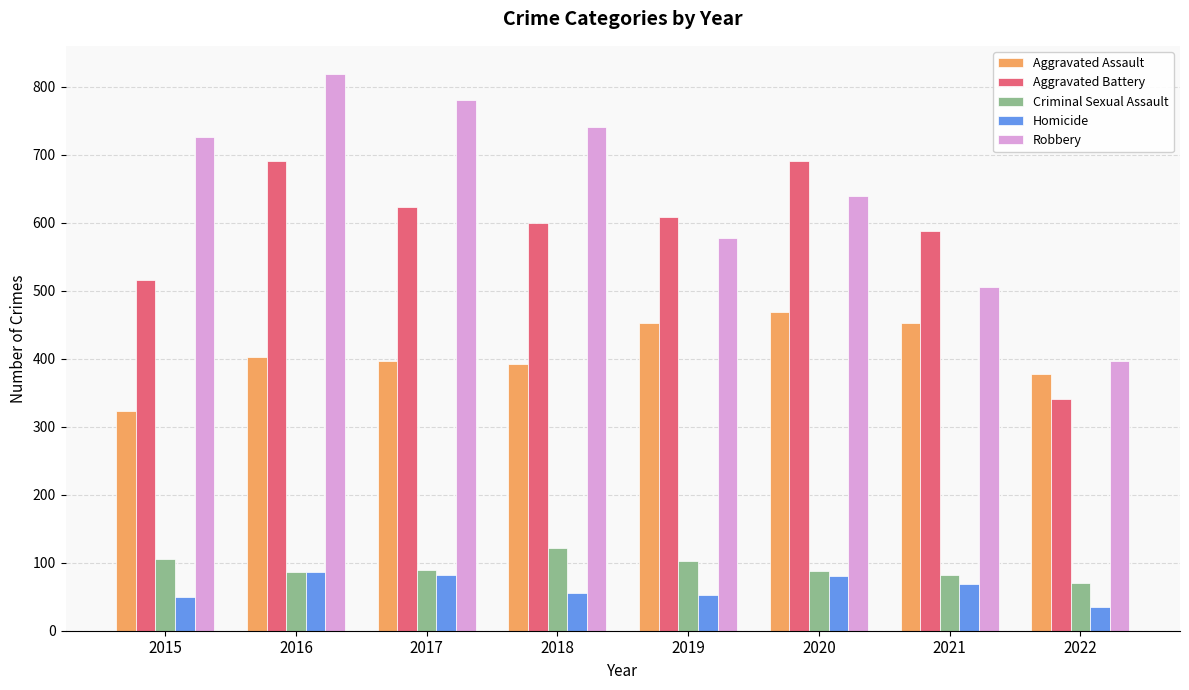

Rank the series by their maximum value, from highest to lowest.

Robbery, Aggravated Battery, Aggravated Assault, Criminal Sexual Assault, Homicide